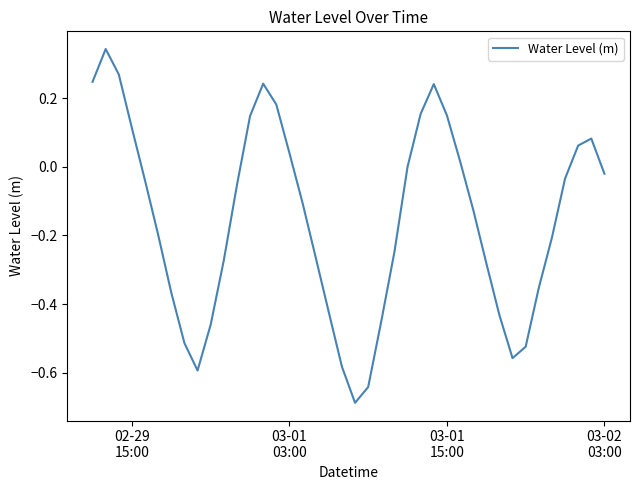

Does the chart have visible grid lines?

No